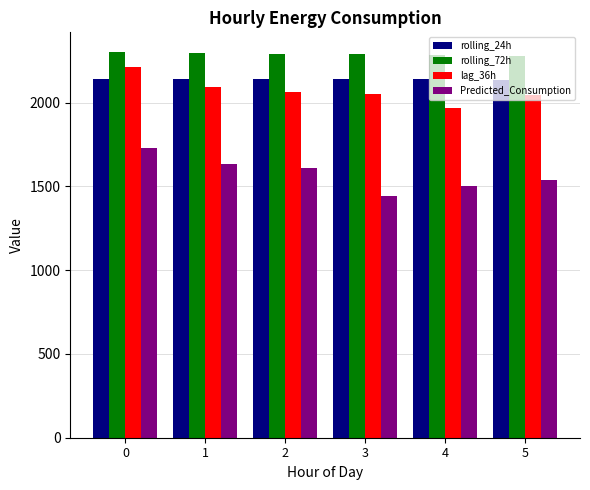

List the series in order of their peak value, highest first.

rolling_72h, lag_36h, rolling_24h, Predicted_Consumption